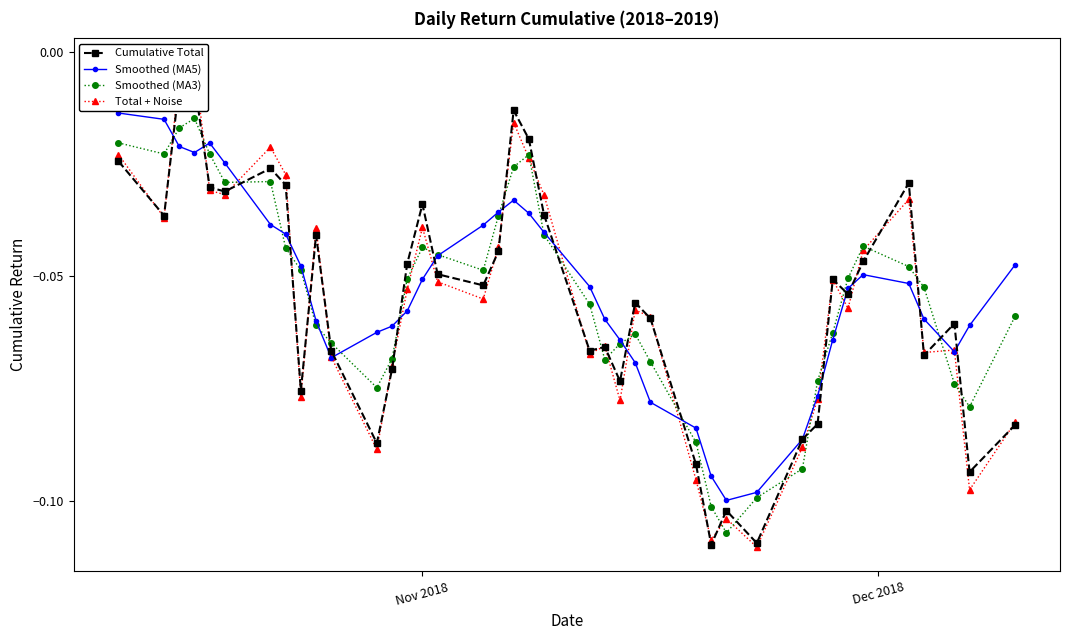

How many lines are shown in the chart?

4